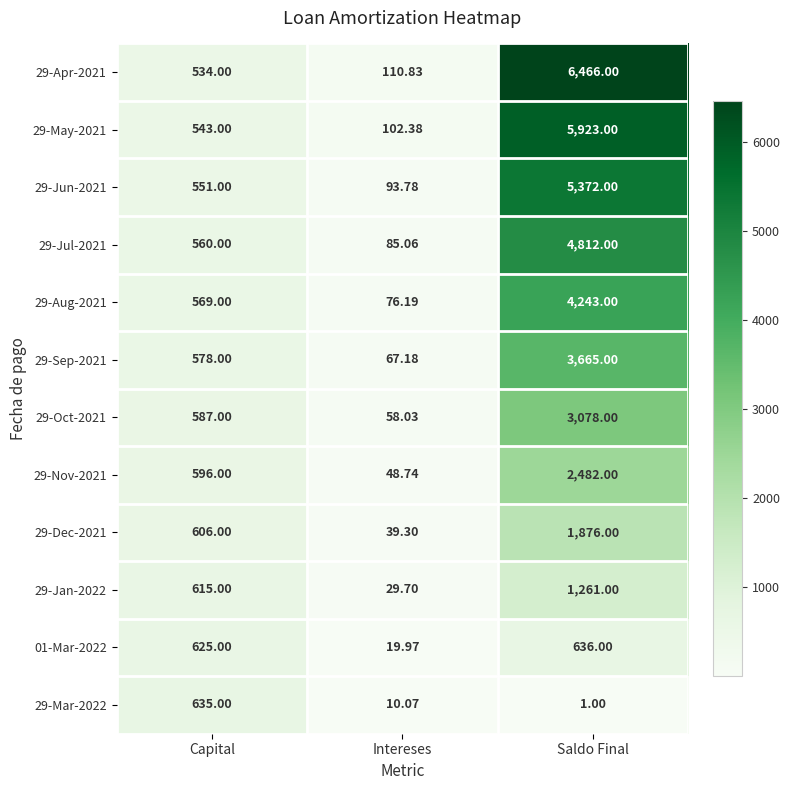

At Intereses, list the series in order from smallest to largest.

29-Mar-2022, 01-Mar-2022, 29-Jan-2022, 29-Dec-2021, 29-Nov-2021, 29-Oct-2021, 29-Sep-2021, 29-Aug-2021, 29-Jul-2021, 29-Jun-2021, 29-May-2021, 29-Apr-2021